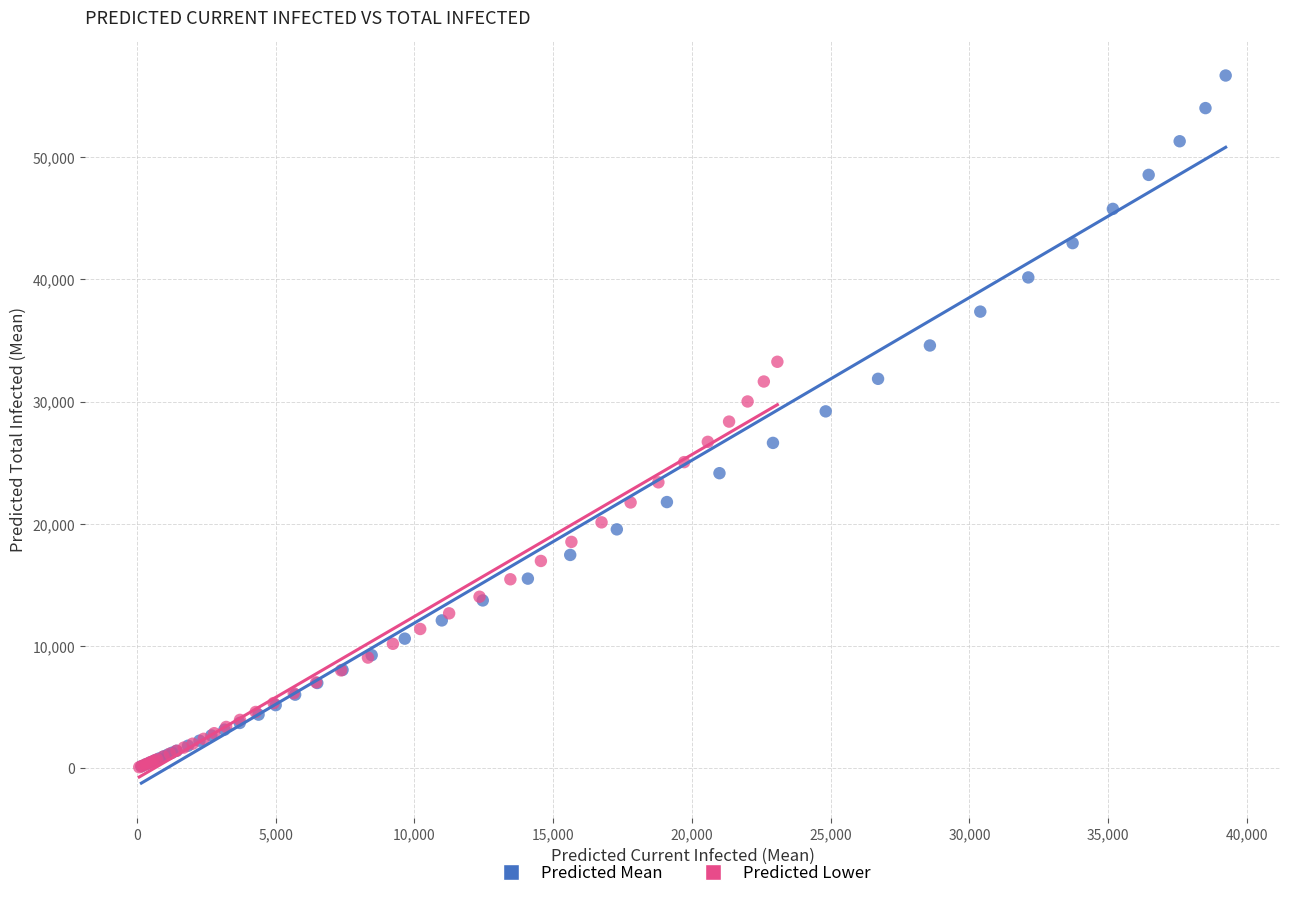

Which series reaches the maximum Y coordinate?

Predicted Mean